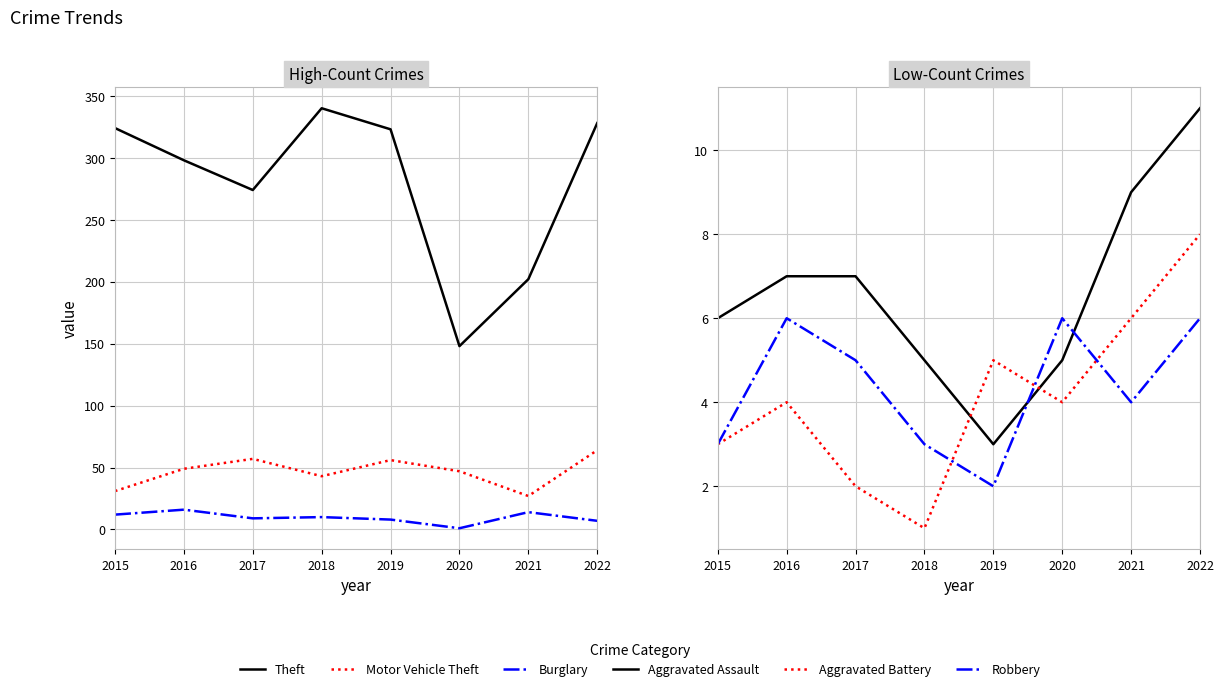

Where does the Motor Vehicle Theft series first go above 49?

2017